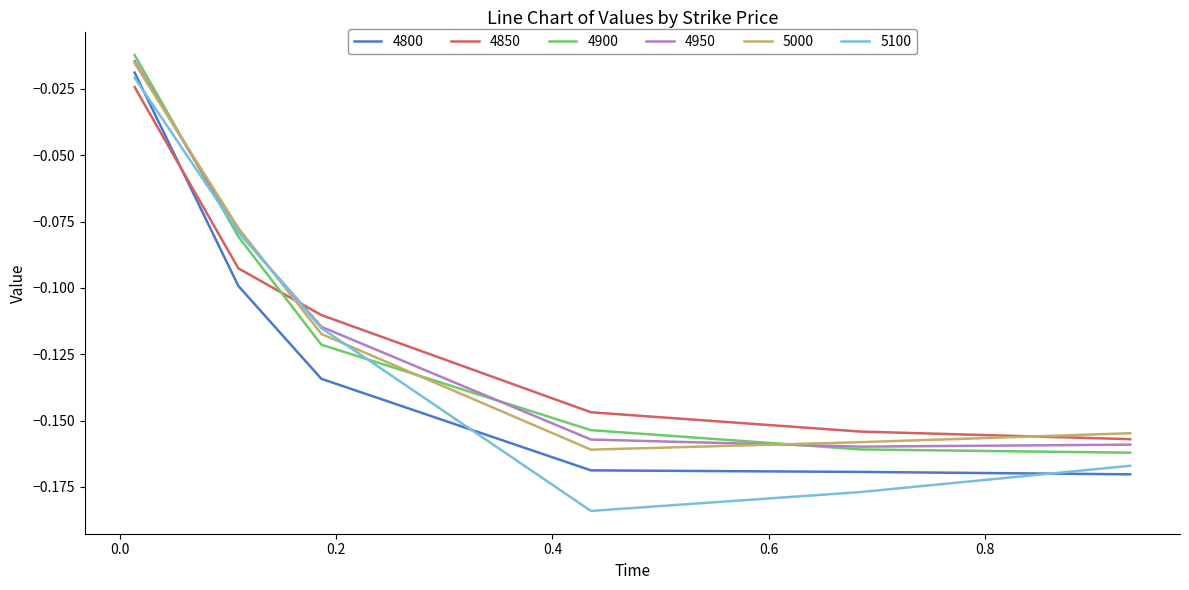

Which series has the largest range (max minus min)?

5100